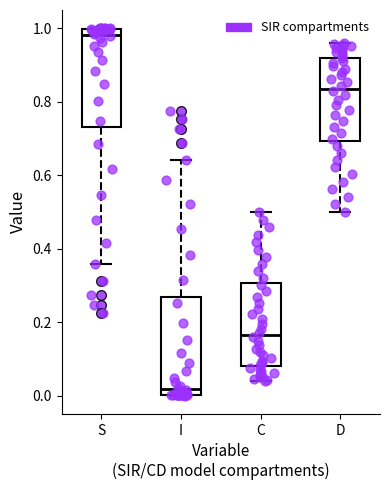

Reading left to right, read every box against the y-axis: the position of its median line, the range the box covers, and the ends of its whiskers. The values are not printed on the chart, so give them approximately, as read against the axis.

S: median 0.98, box 0.74 to 1.00, whiskers 0.36 to 1.00
I: median 0.02, box 0.00 to 0.26, whiskers 0.00 to 0.64
C: median 0.16, box 0.08 to 0.30, whiskers 0.04 to 0.50
D: median 0.84, box 0.70 to 0.92, whiskers 0.50 to 0.96